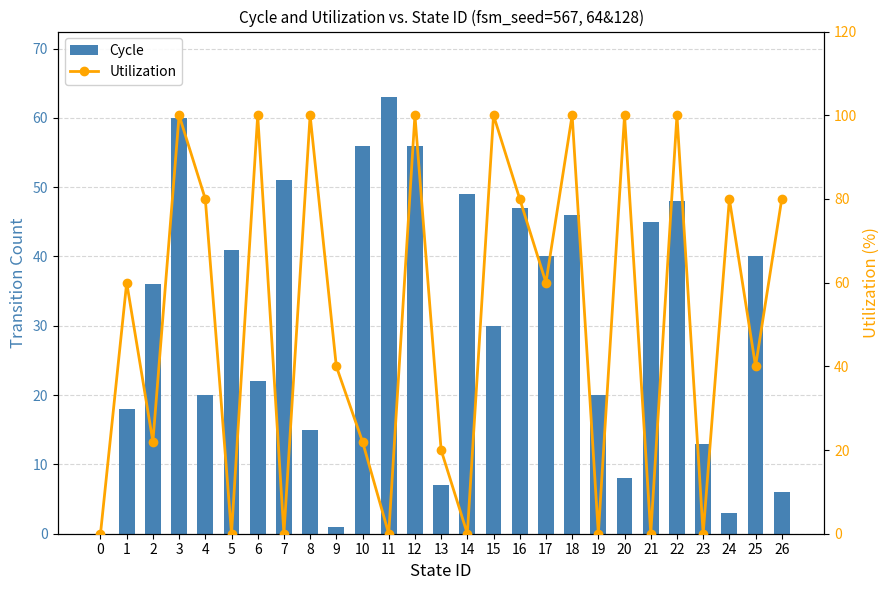

What are all the series names shown in the legend?

Cycle, Utilization